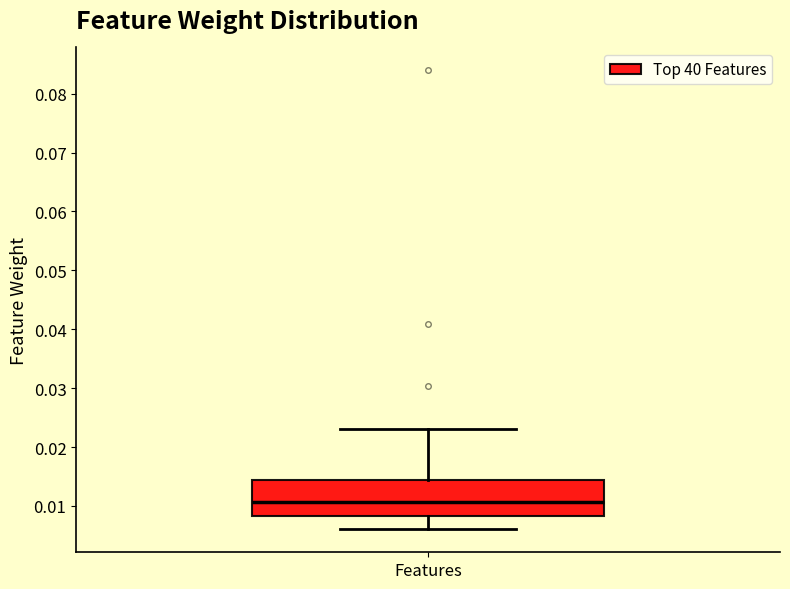

Transcribe this box plot: give where the median line is, the range the box spans, and where the two whiskers end, as read against the y-axis. The values are not printed on the chart, so give them approximately, as read against the axis.

median 0.011, box 0.008 to 0.014, whiskers 0.006 to 0.023